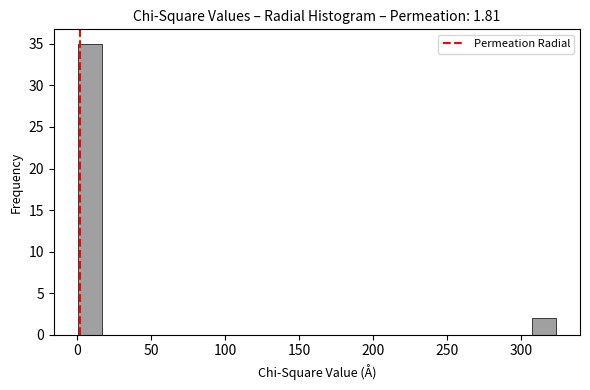

Read against the x-axis, roughly where is the centre of the tallest bar?

10